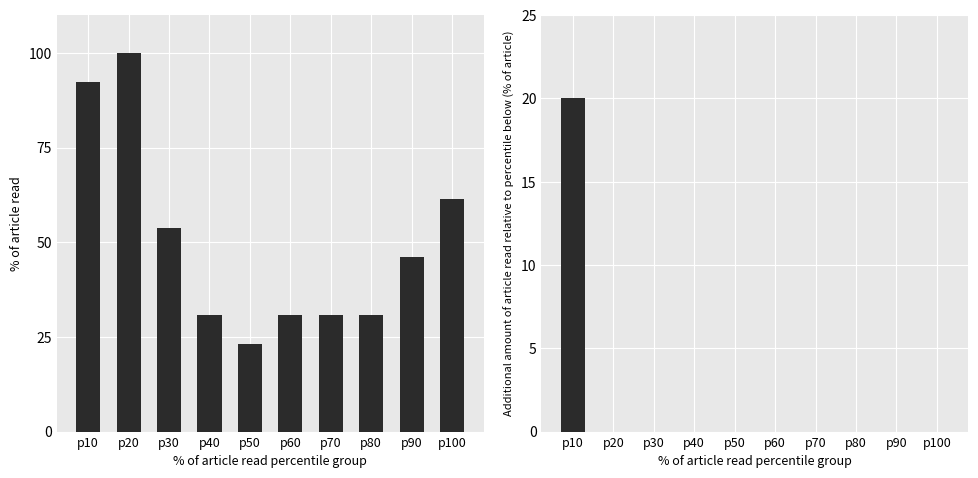

What is the value of the CH bar at the 9th from the left?

46.2